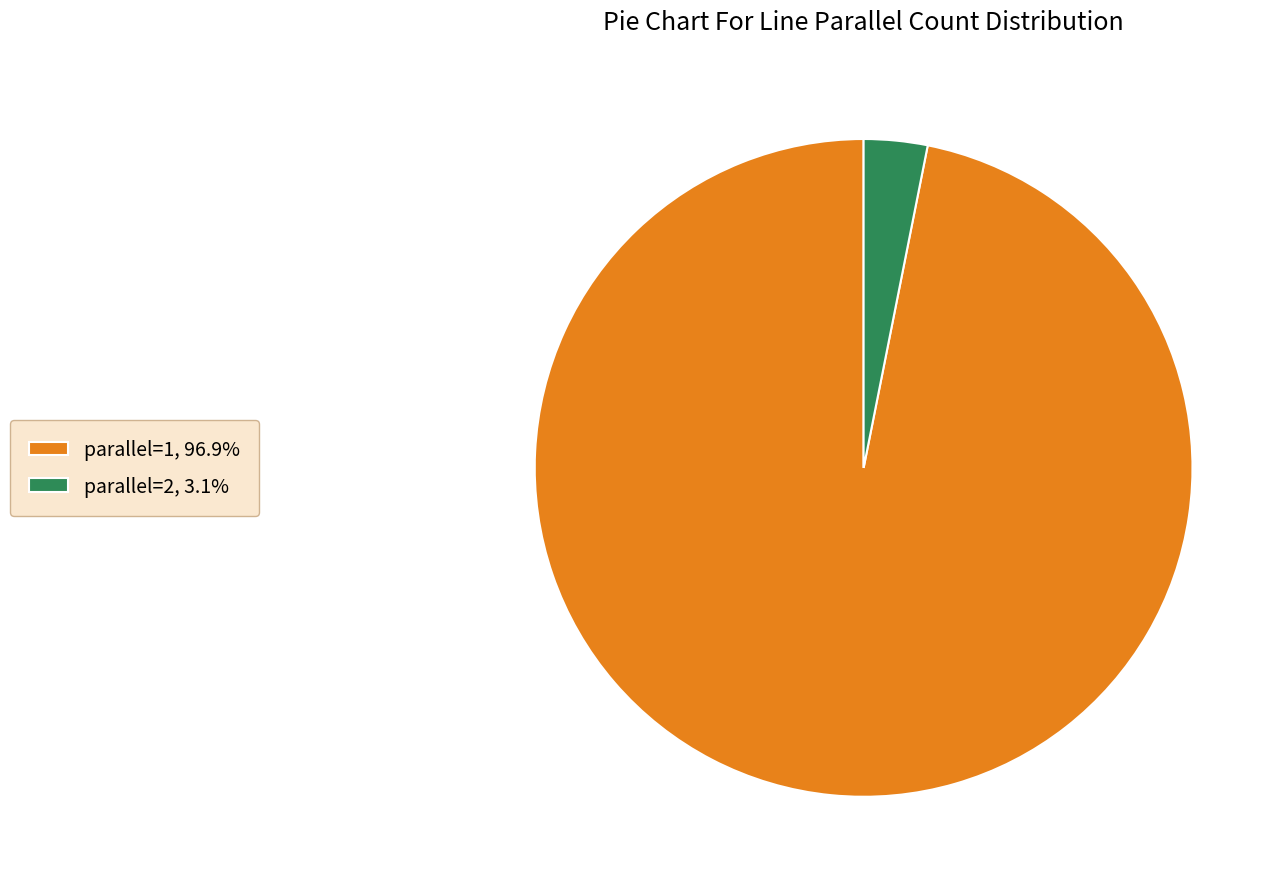

Is the sum of parallel=1, 96.9% and parallel=2, 3.1% greater than half?

Yes